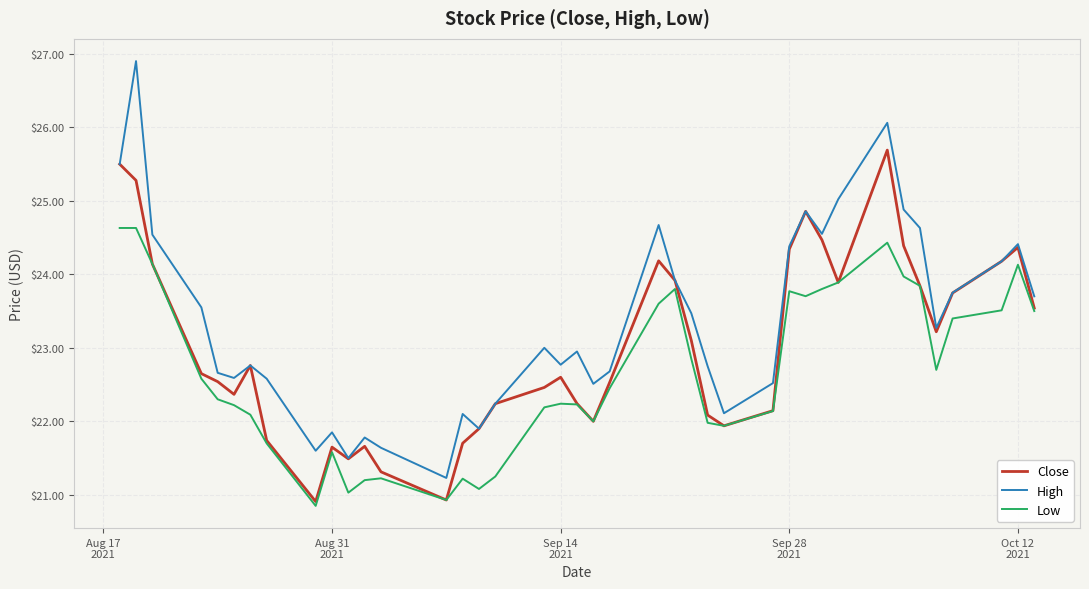

Which series has the widest spread of values?

High